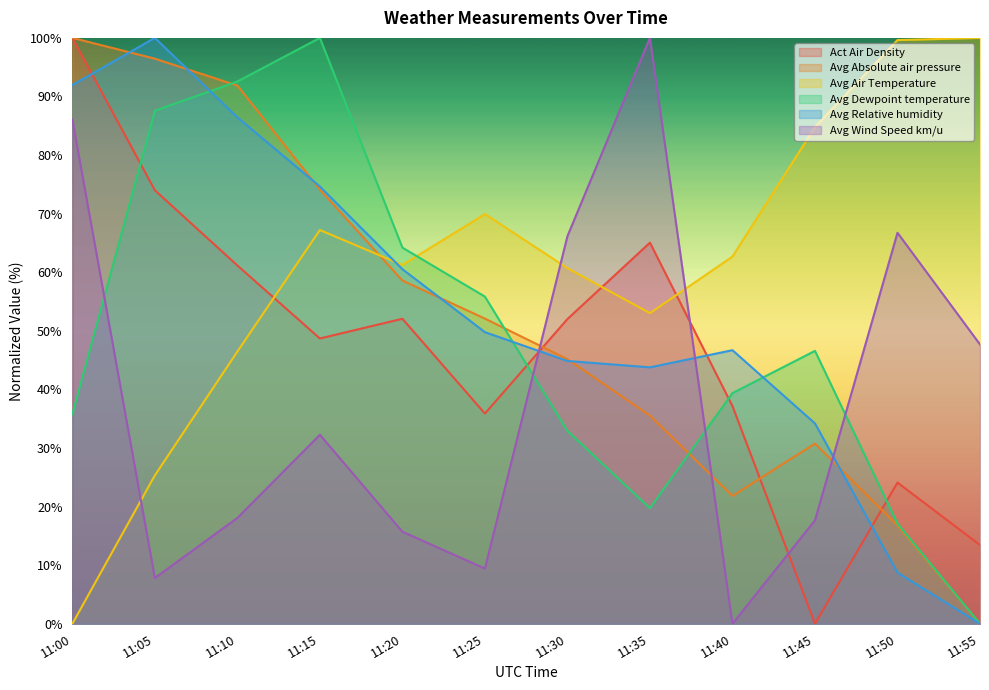

Is it true that Avg Absolute air pressure equals 74.8 at 11:30?

False